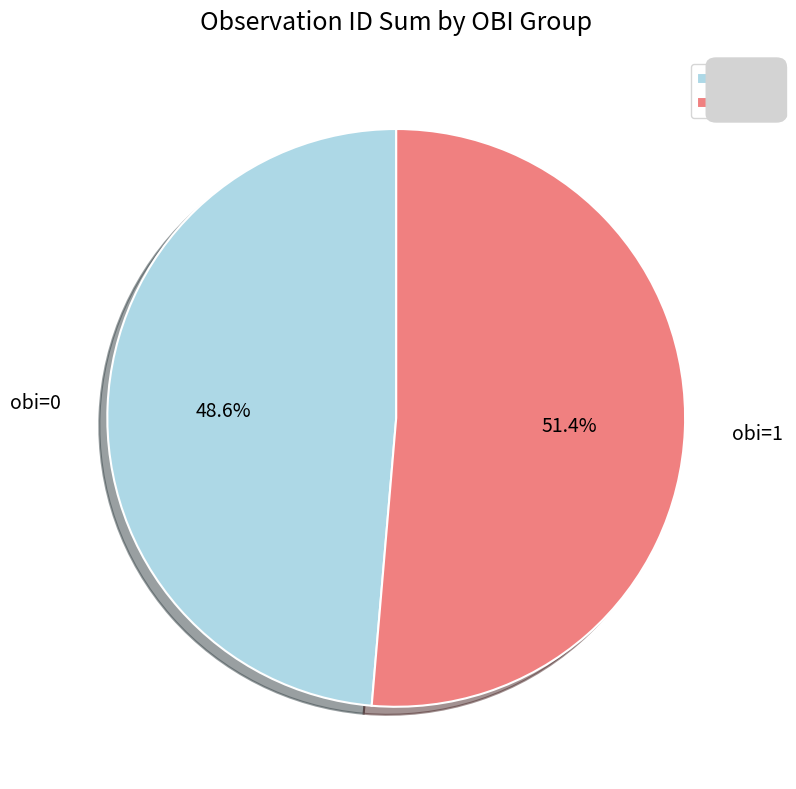

Is there a majority slice in this chart?

Yes